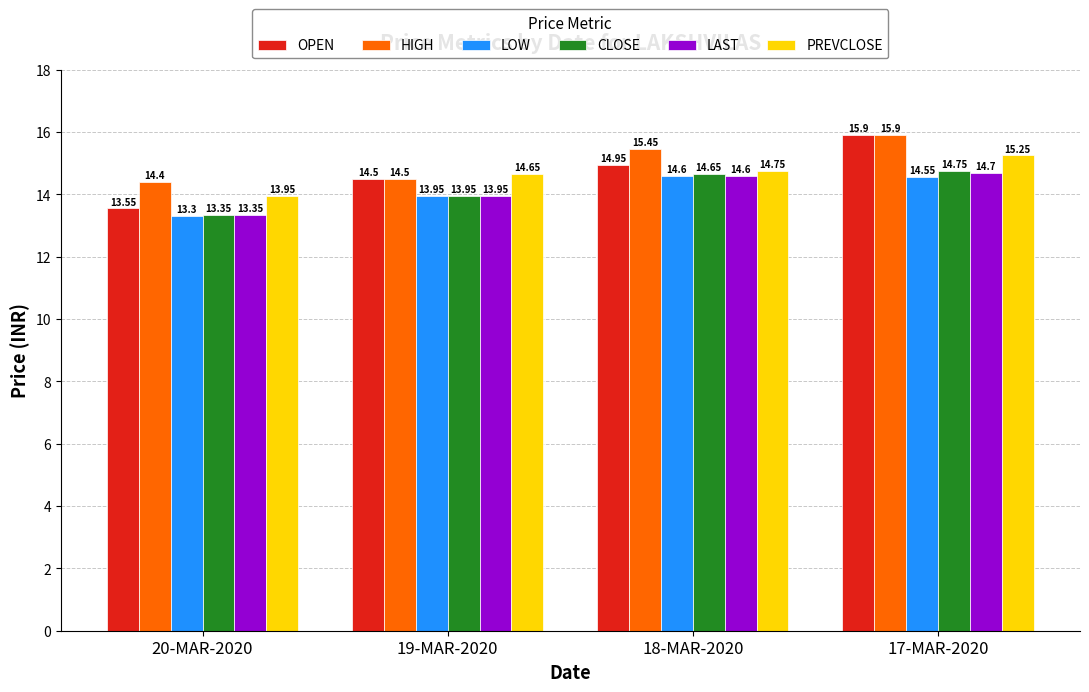

Rank the categories by LAST value from highest to lowest.

17-MAR-2020, 18-MAR-2020, 19-MAR-2020, 20-MAR-2020